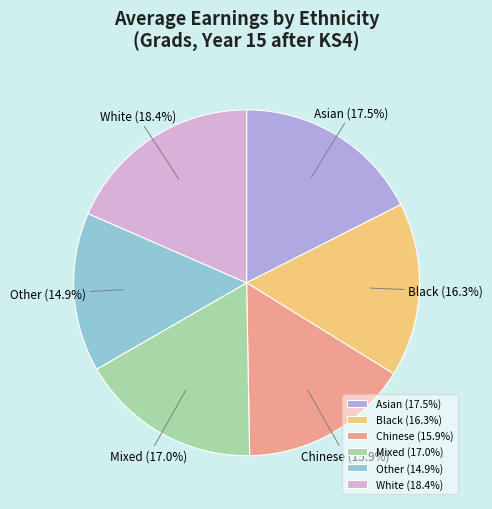

To the nearest percent, what is the average slice percentage?

17%